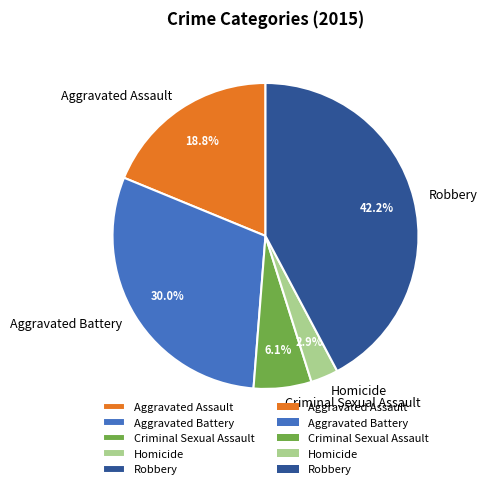

What portion of the pie excludes Homicide?

97.1%